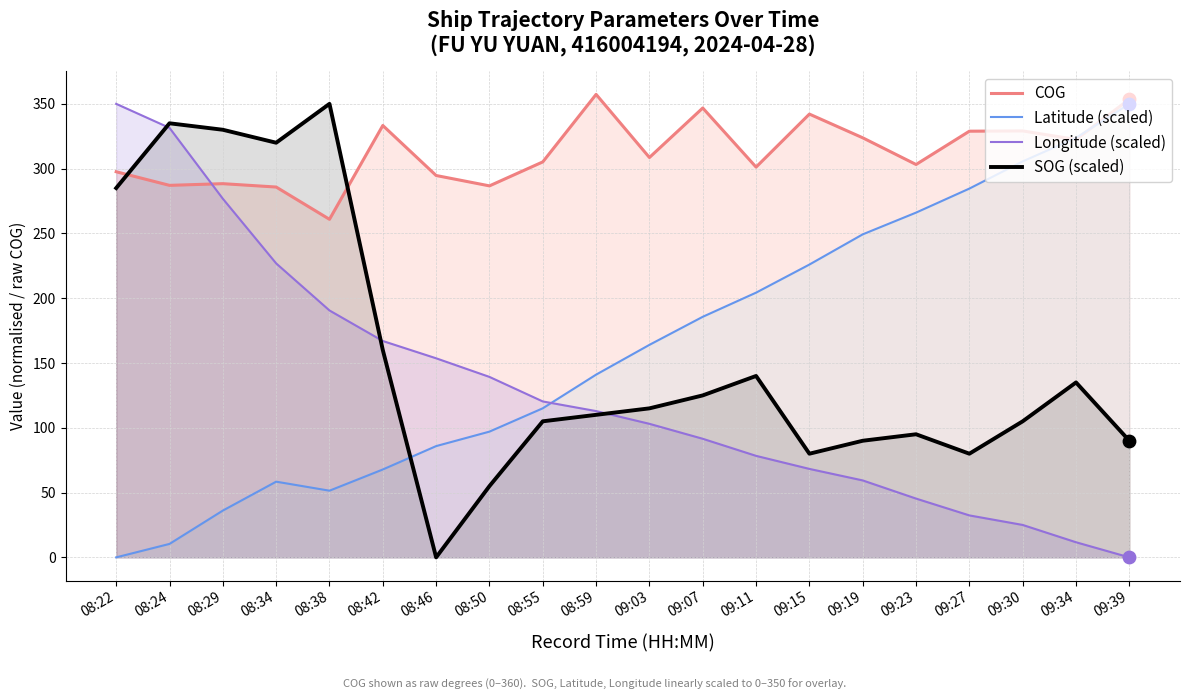

Which series has the largest total across all categories?

COG